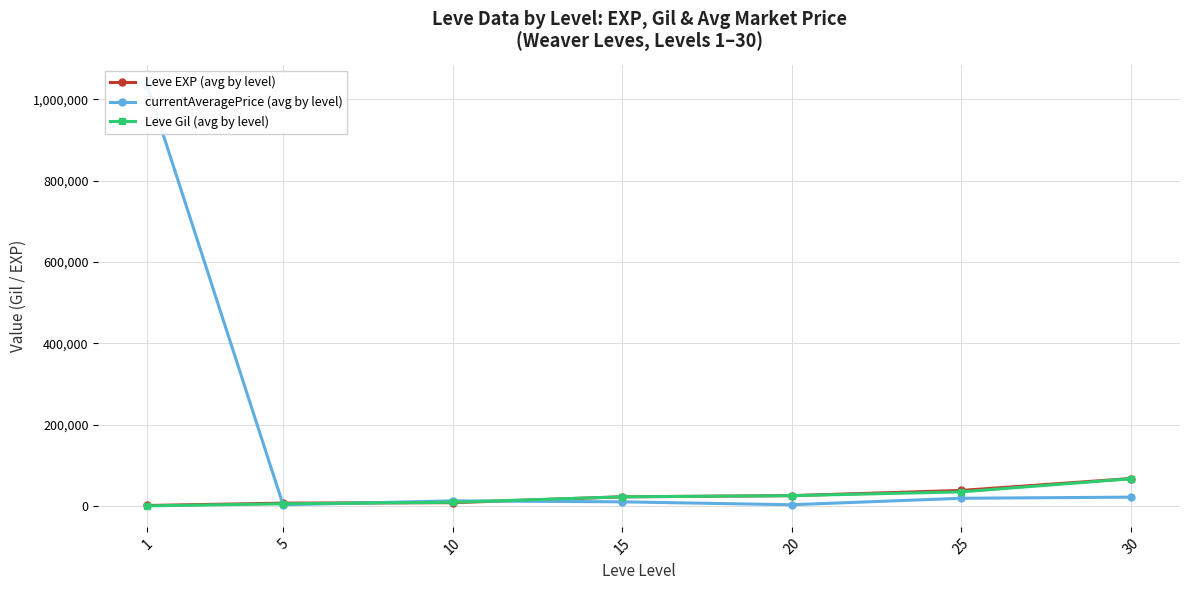

Reading left to right, transcribe all the data shown in this chart.

Leve EXP (avg by level): 1=1500	5=7270	10=8435	15=22817	20=25702	25=38527	30=67730
currentAveragePrice (avg by level): 1=1033090	5=3300	10=12863	15=10497	20=3320	25=19283	30=22000
Leve Gil (avg by level): 1=575	5=5658	10=9410	15=22817	20=25702	25=34995	30=67227